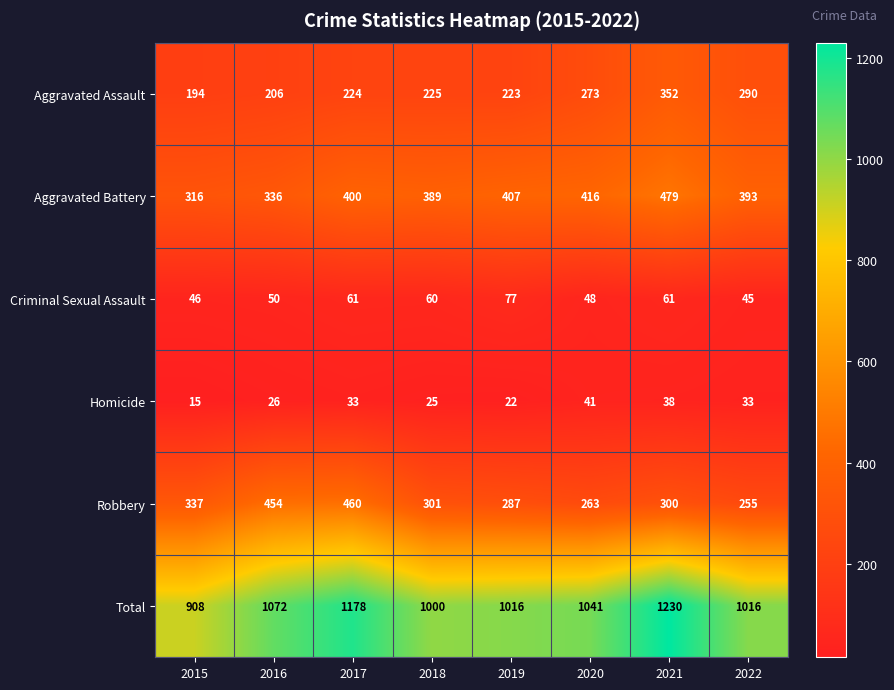

What is the highest value of the Robbery series?

460